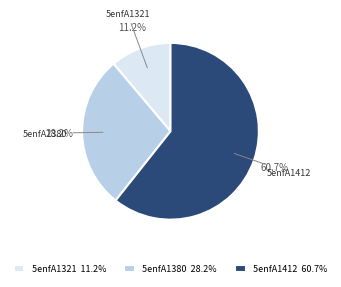

How many segments does this pie chart have?

3